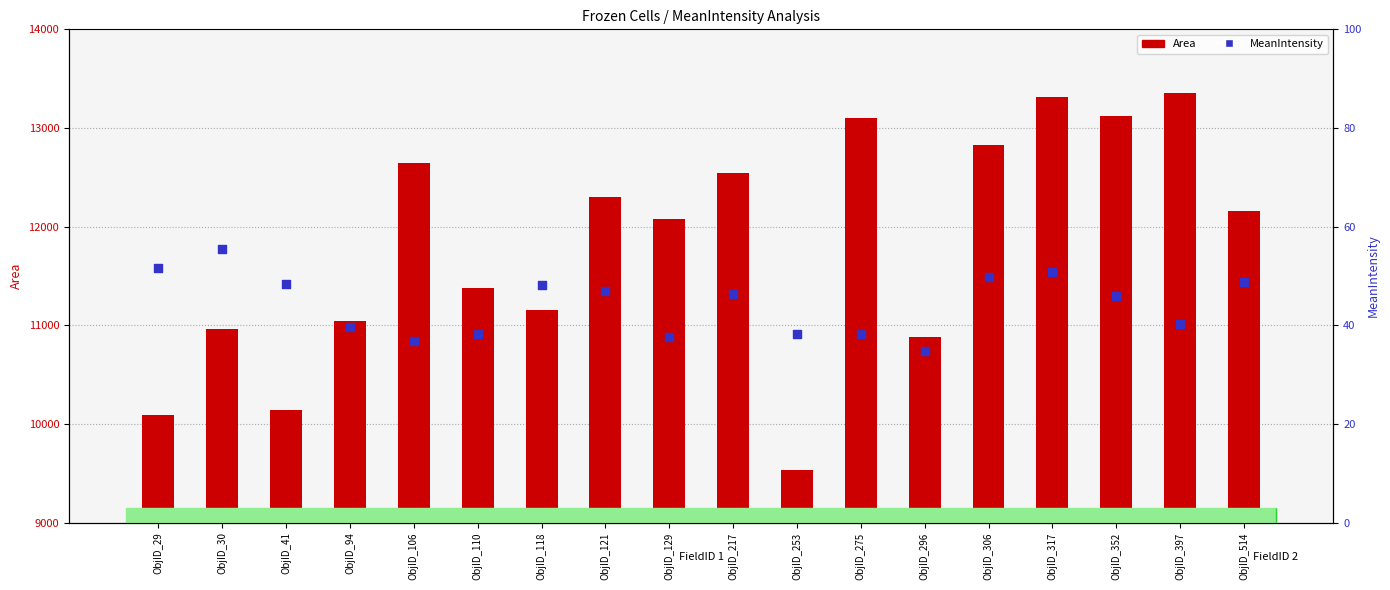

Which series has the largest total across all categories?

Area